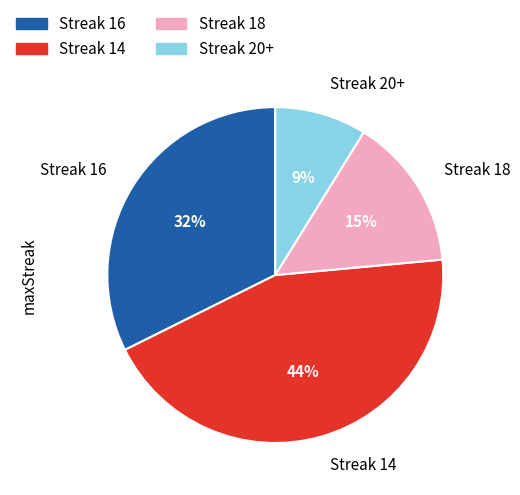

Between Streak 18 and Streak 20+, which is larger?

Streak 18